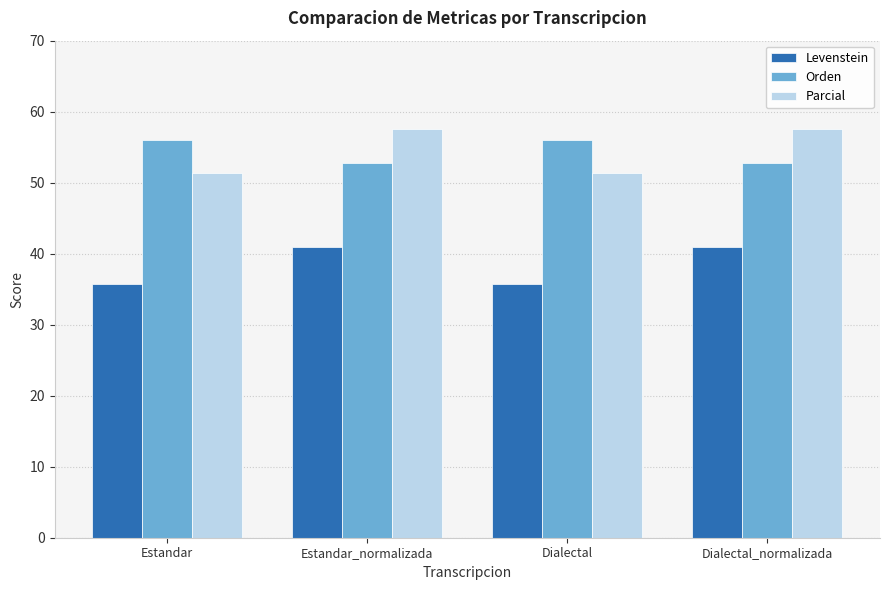

Which series has the widest spread of values?

Parcial